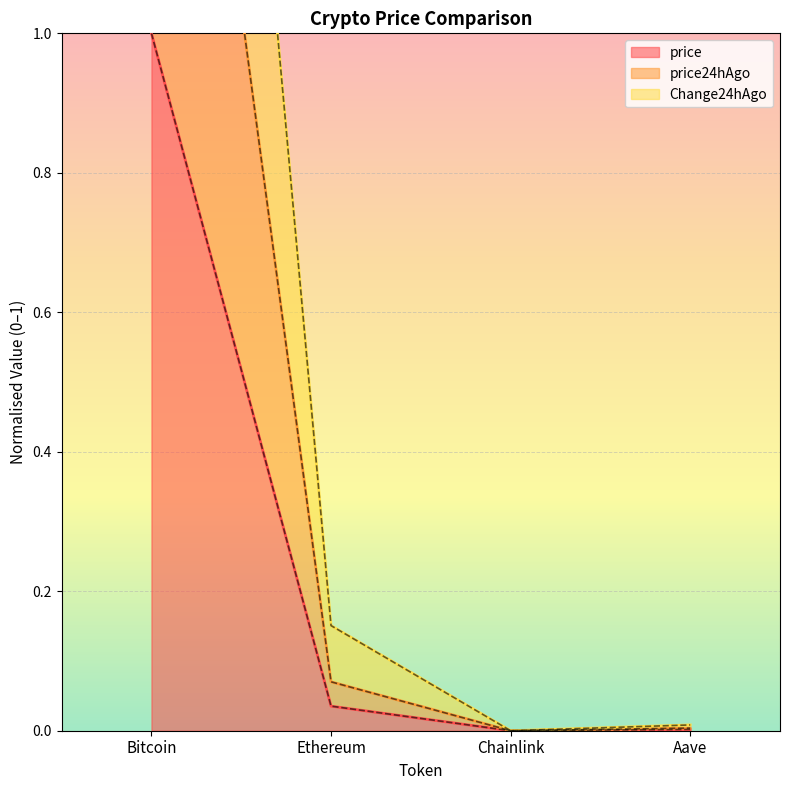

Between Chainlink and Bitcoin, which is larger?

Bitcoin